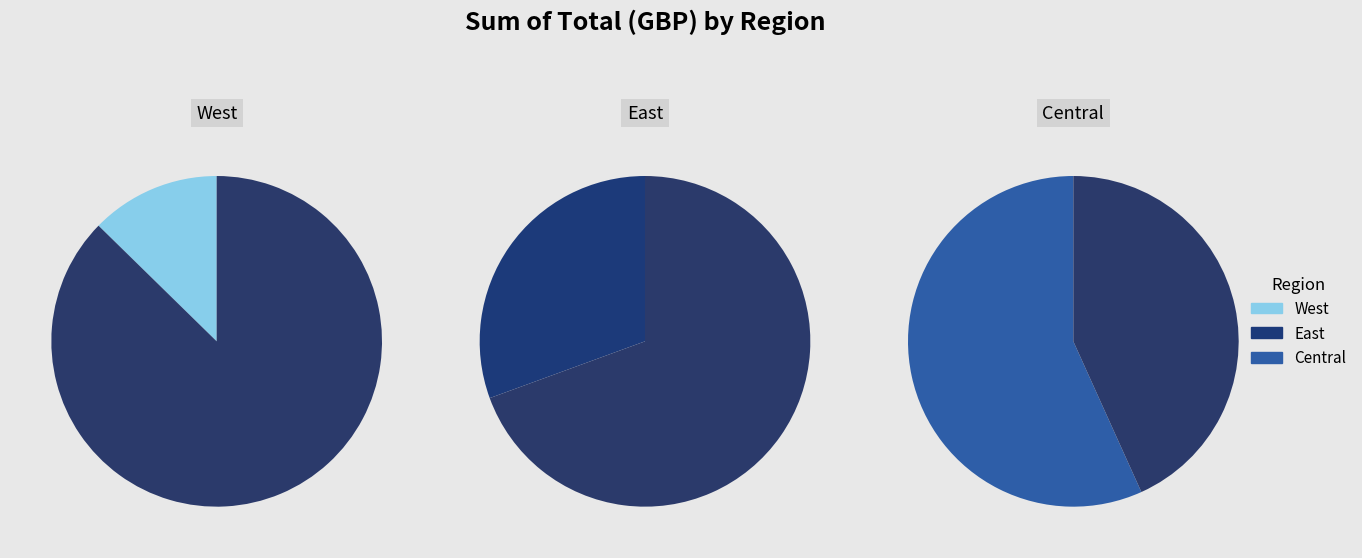

Count the number of slices in the pie.

3